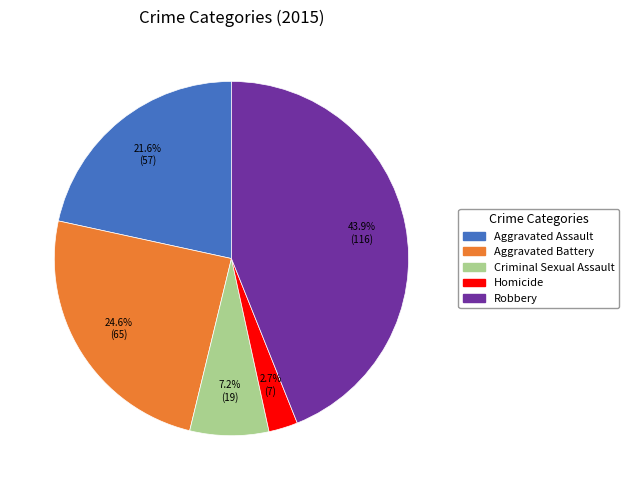

Which slice is the largest?

Robbery